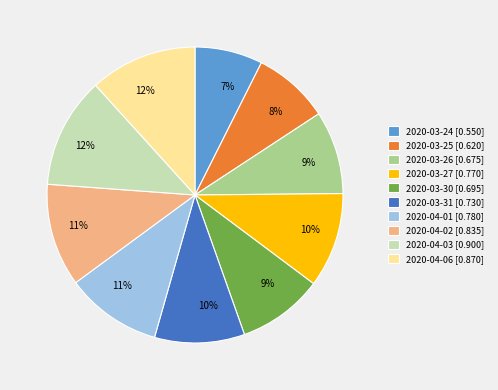

How many segments does this pie chart have?

10